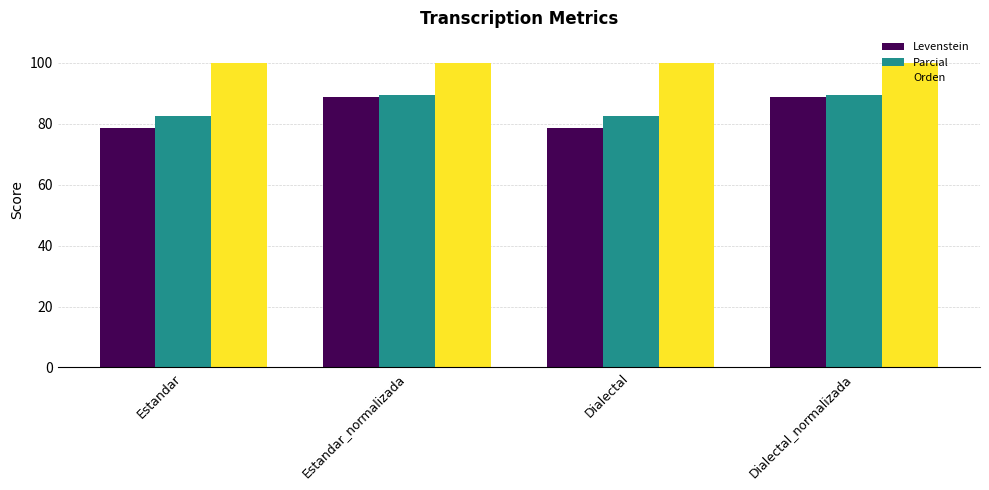

The Parcial series shows 89.4 at Estandar_normalizada. True or false?

True